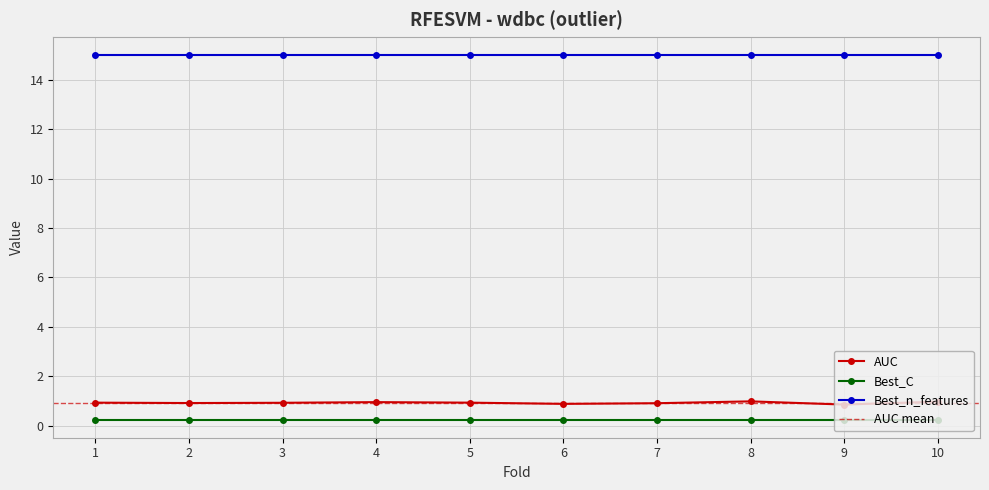

What is the difference between the maximum and minimum values in the AUC series?

0.1